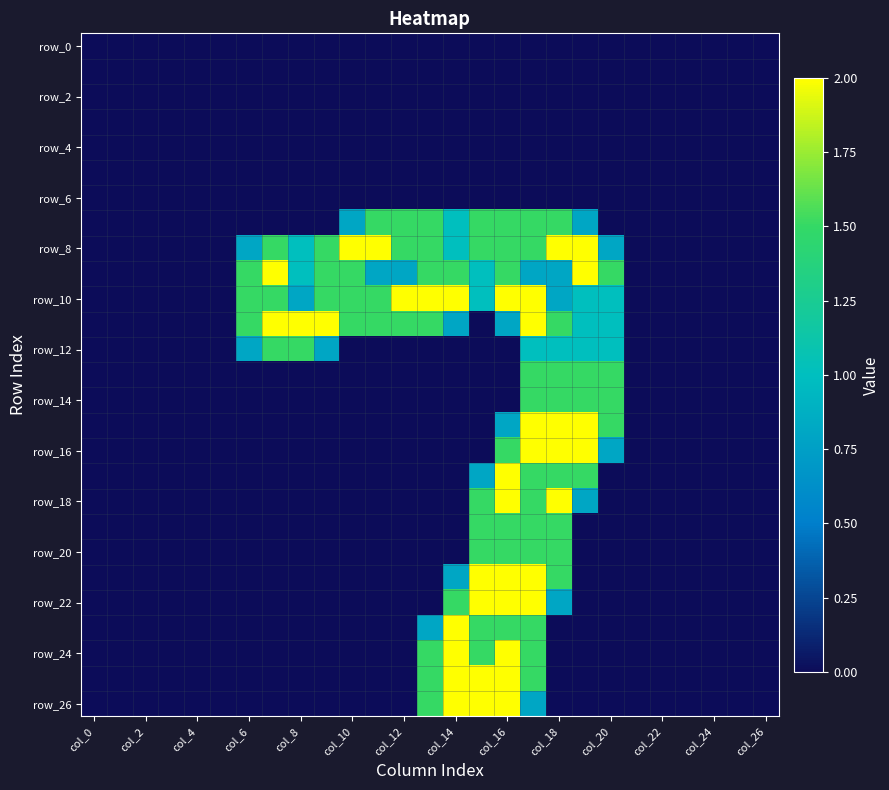

Which series has the largest total across all categories?

row_8